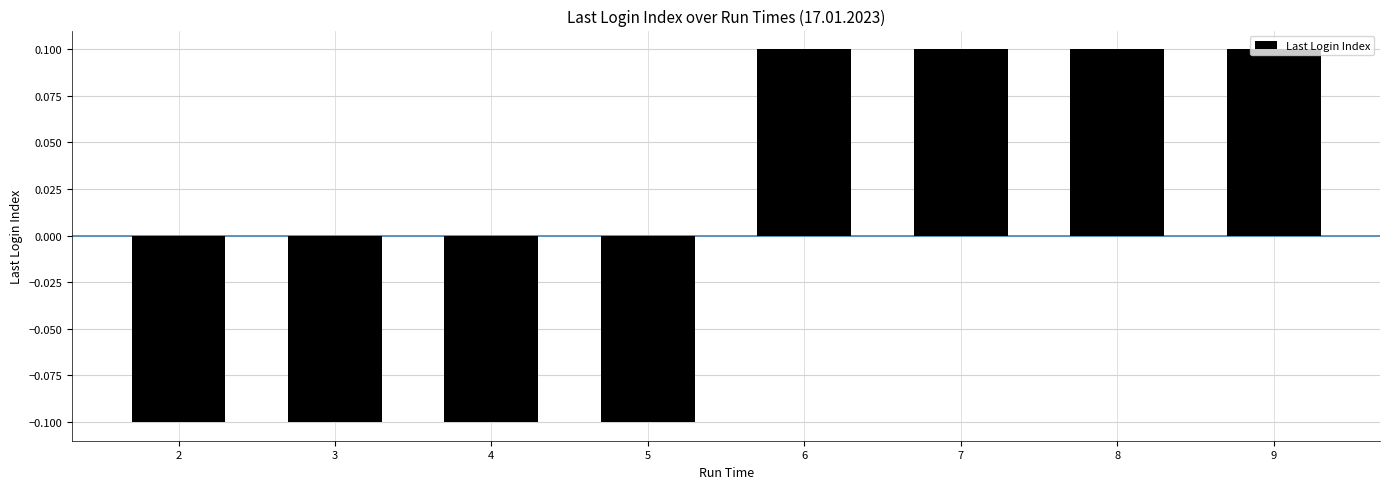

The chart shows a value of 0.1 at 8. True or false?

True